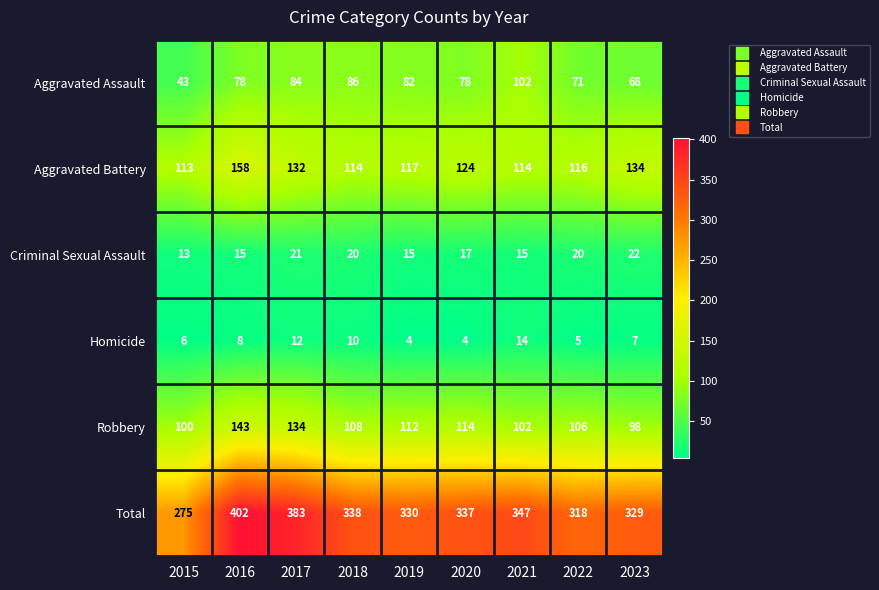

What is the greatest value displayed?

402